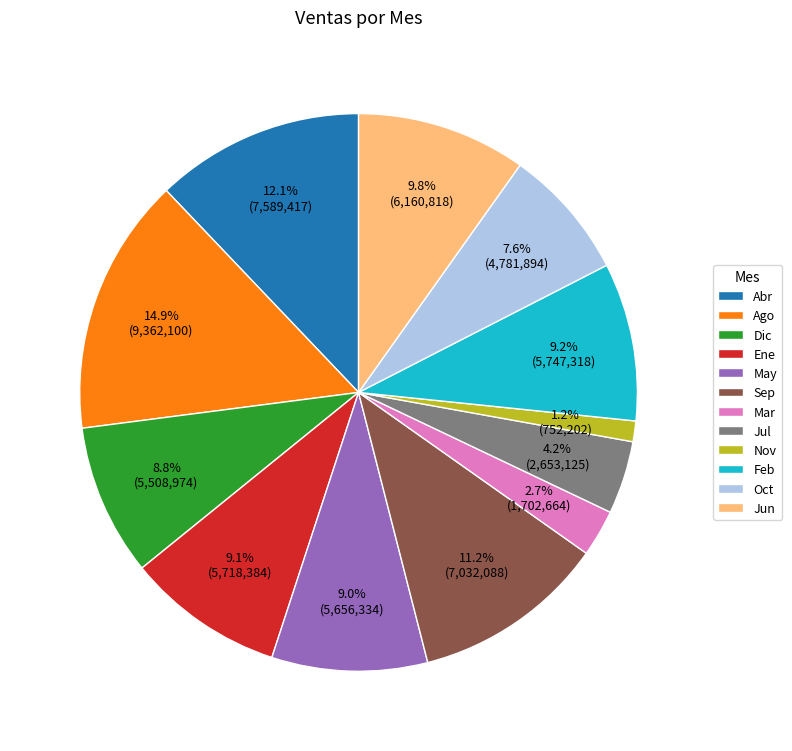

Do Ene and Sep together represent more than half of the pie?

No